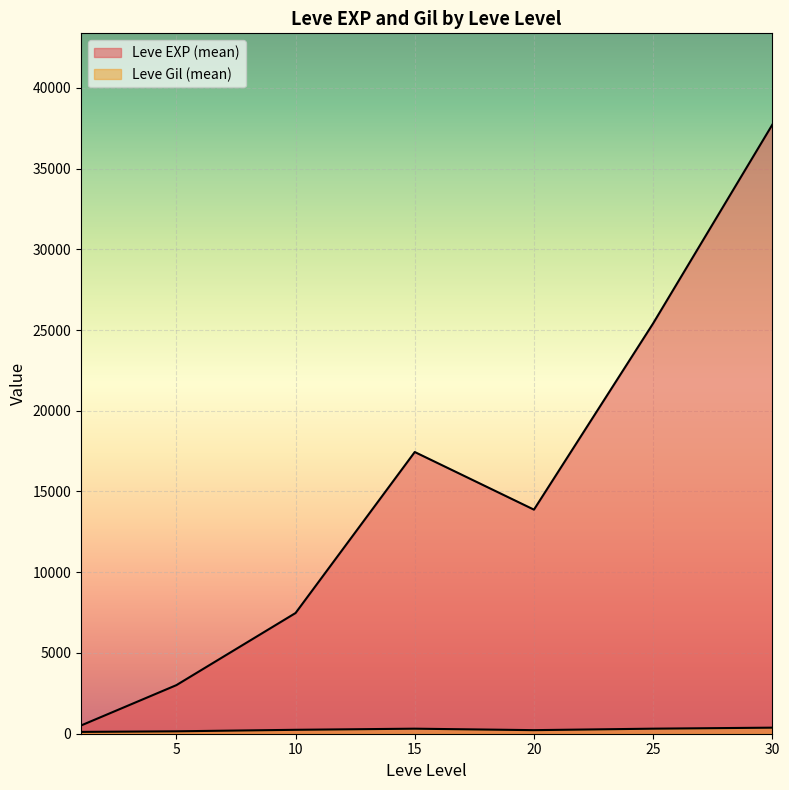

What is the total value across all series at 1?

743